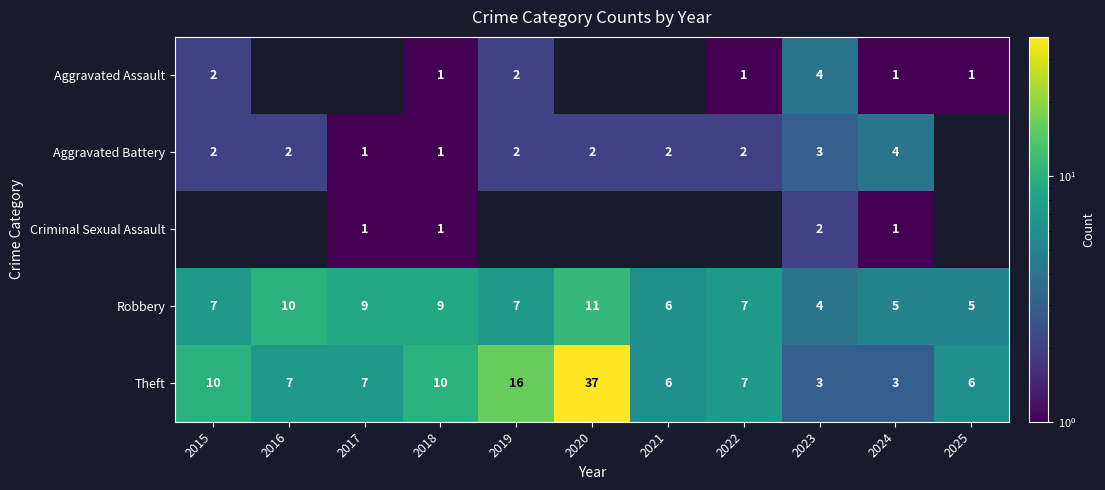

True or false: Theft has a value of 5 at 2015.

False